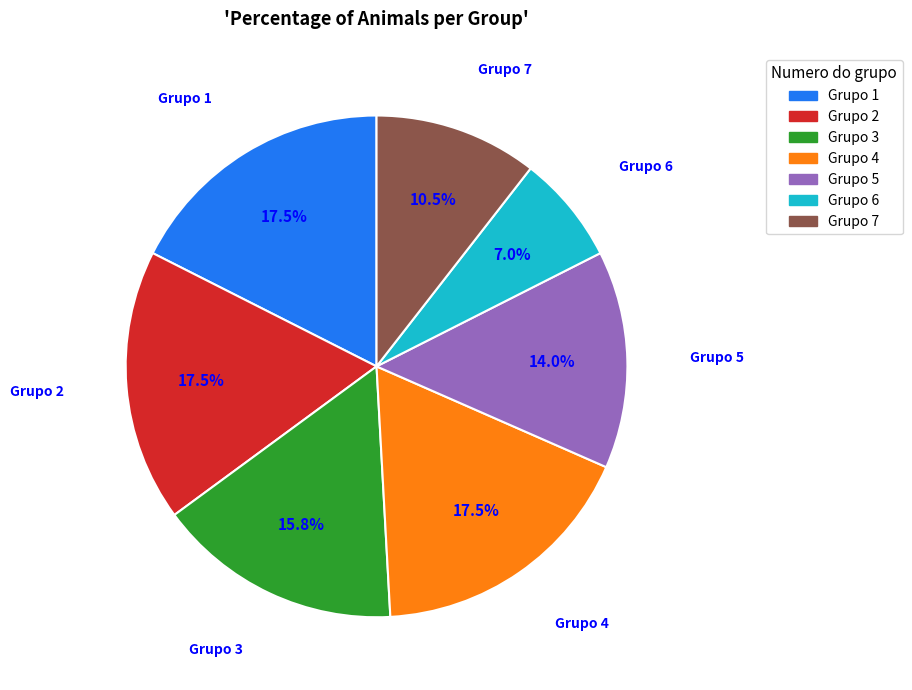

What is the ratio of the value at Grupo 2 to the value at Grupo 4?

1.0